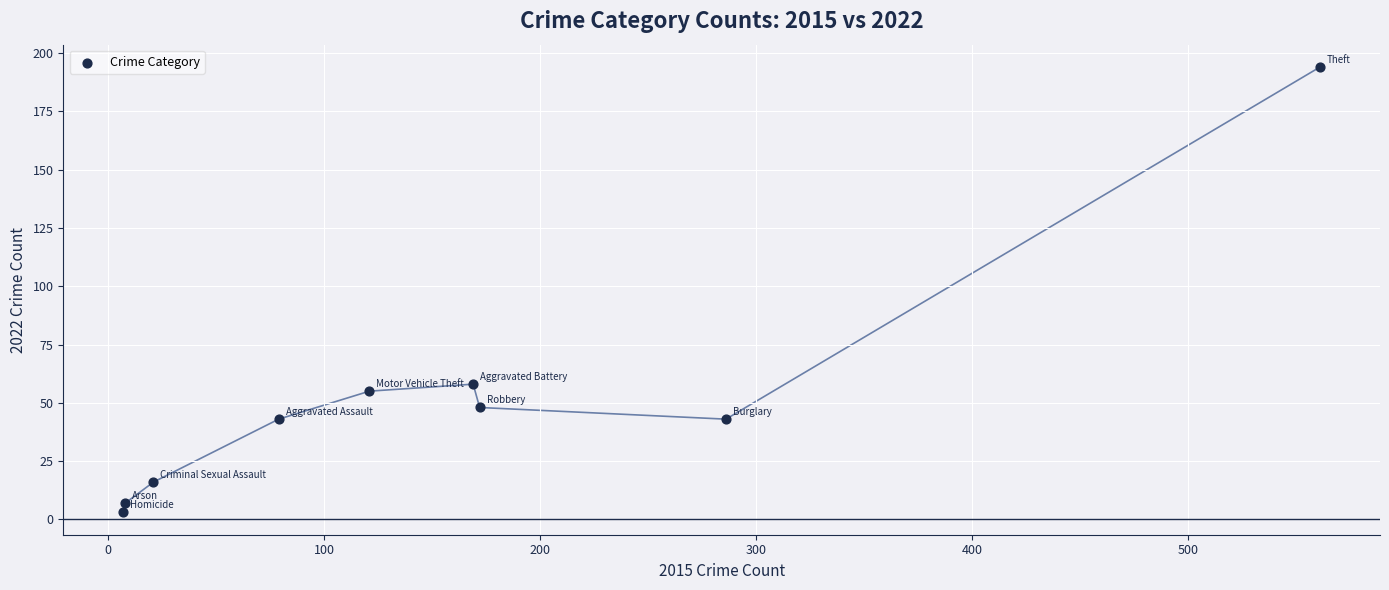

What Y value in the scatter plot is closest to 98?

58